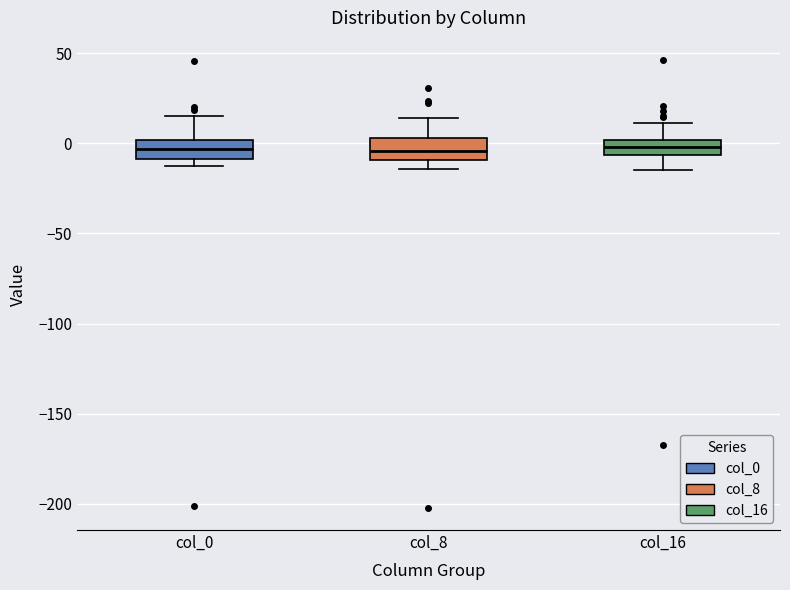

Reading left to right, transcribe this box plot: for each box, give where its median line is, the range the box spans, and where its two whiskers end, as read against the y-axis. The values are not printed on the chart, so give them approximately, as read against the axis.

col_0: median -5, box -10 to 0, whiskers -15 to 15
col_8: median -5, box -10 to 5, whiskers -15 to 15
col_16: median 0 (inside the box), box -5 to 0, whiskers -15 to 10